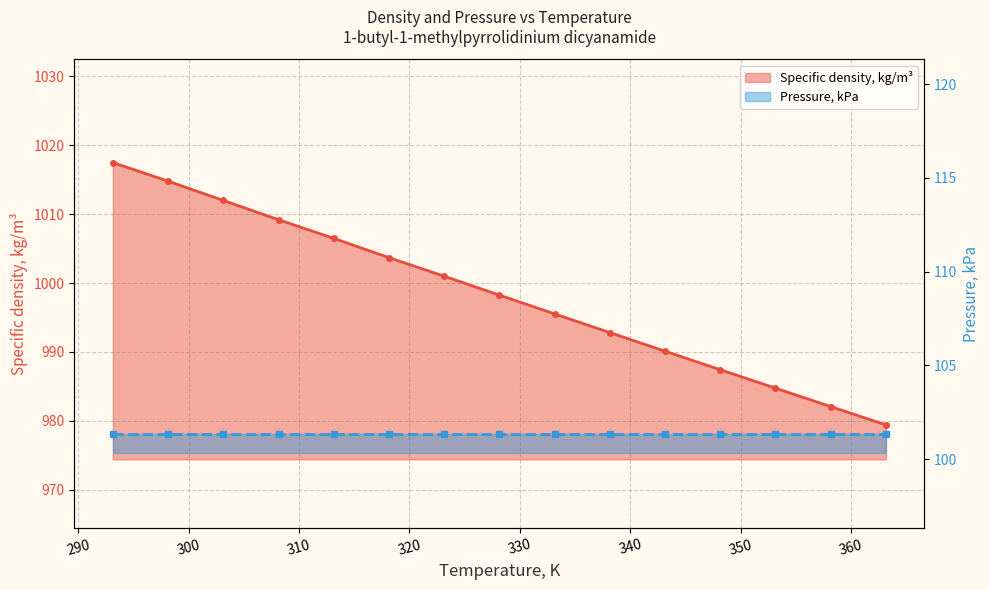

True or false: the data has more than 2 interior local peaks.

False